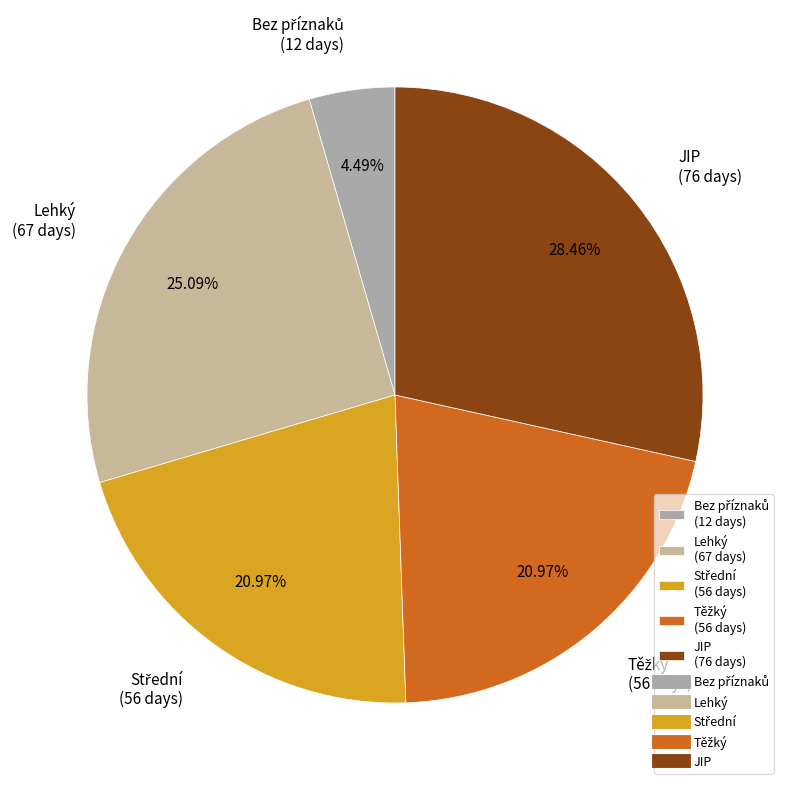

Count the number of slices in the pie.

5